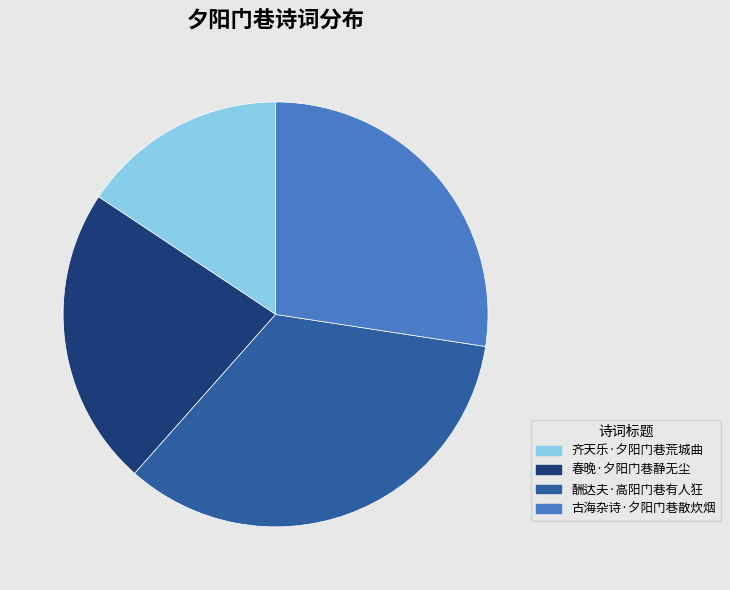

Combined, do 酬达夫·高阳门巷有人狂 and 春晚·夕阳门巷静无尘 account for over 50%?

Yes